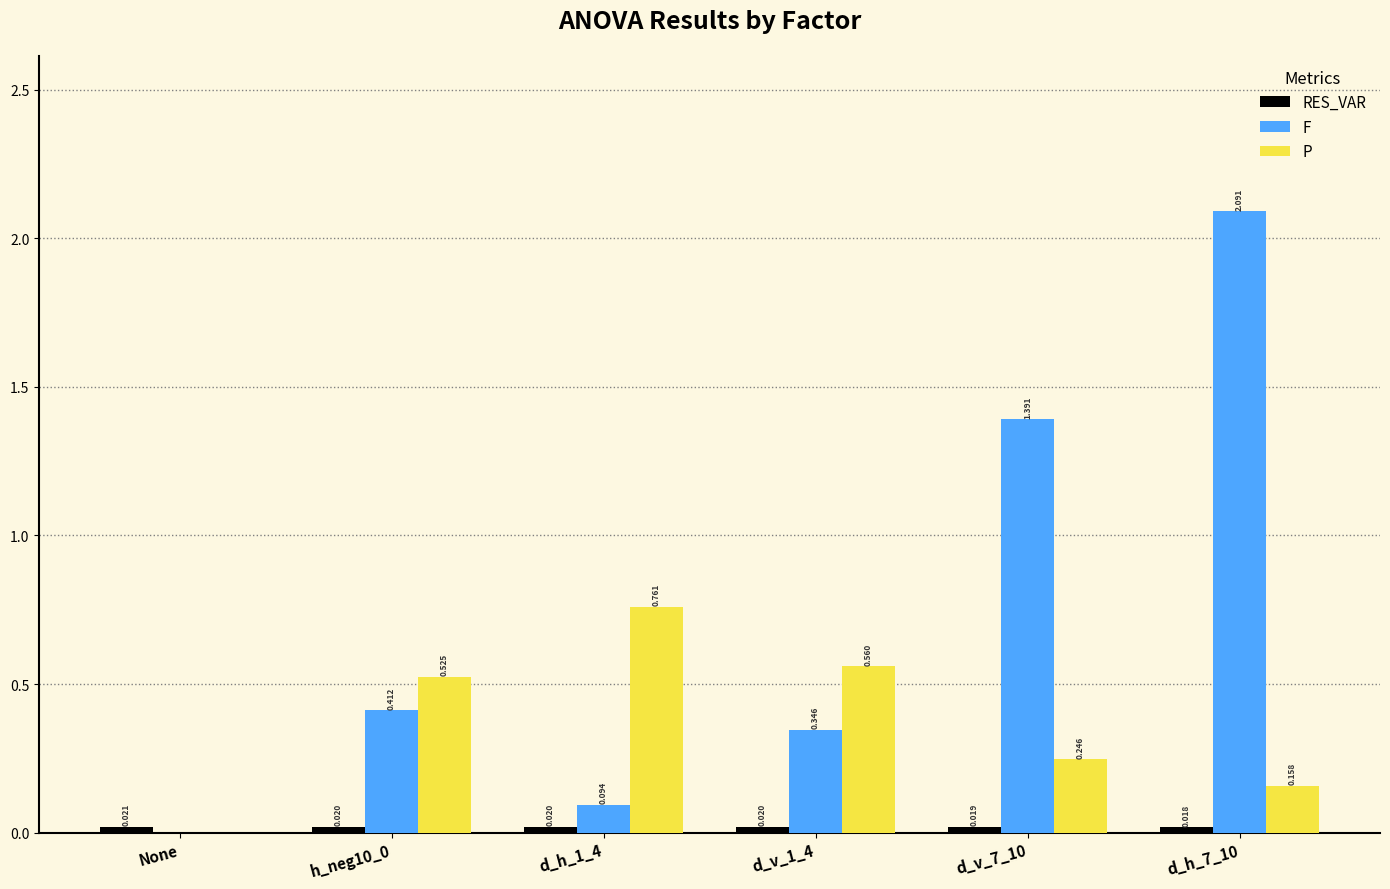

At which category does the chart reach its peak across all series?

d_h_7_10